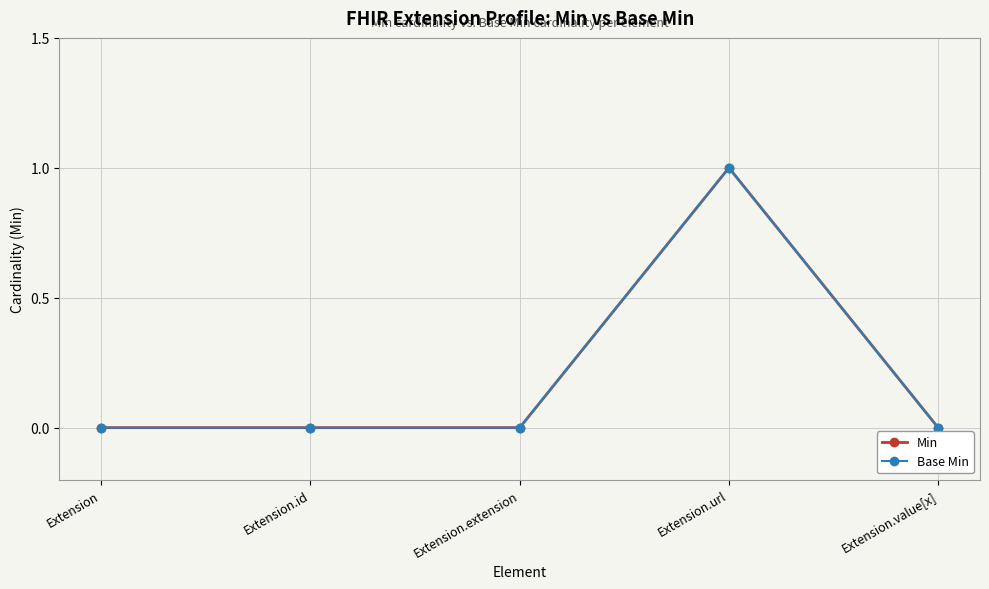

The Min series shows 1 at Extension.value[x]. True or false?

False